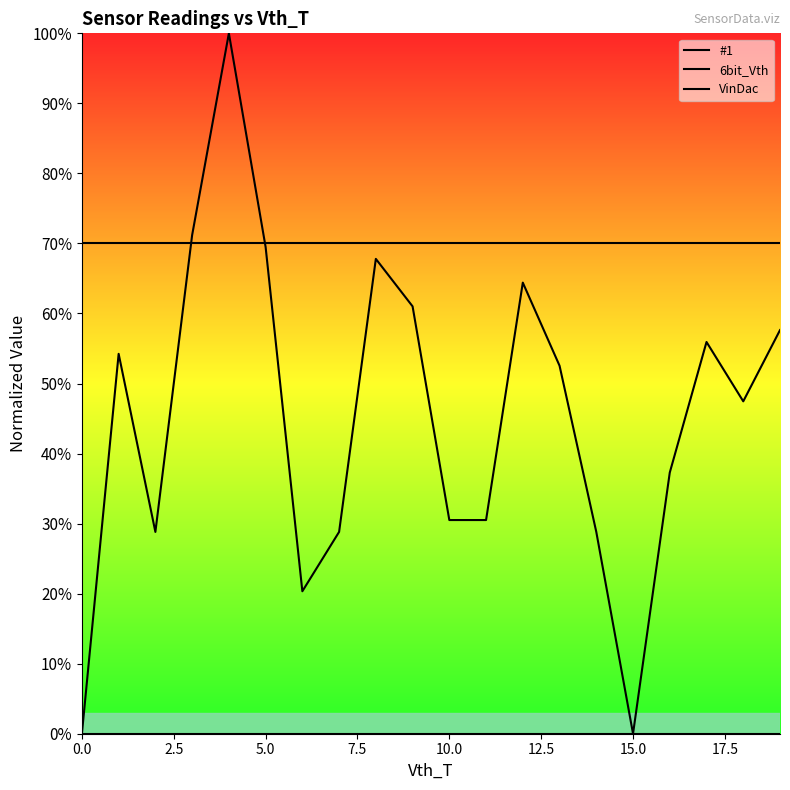

True or false: #1 and 6bit_Vth intersect in this chart.

True